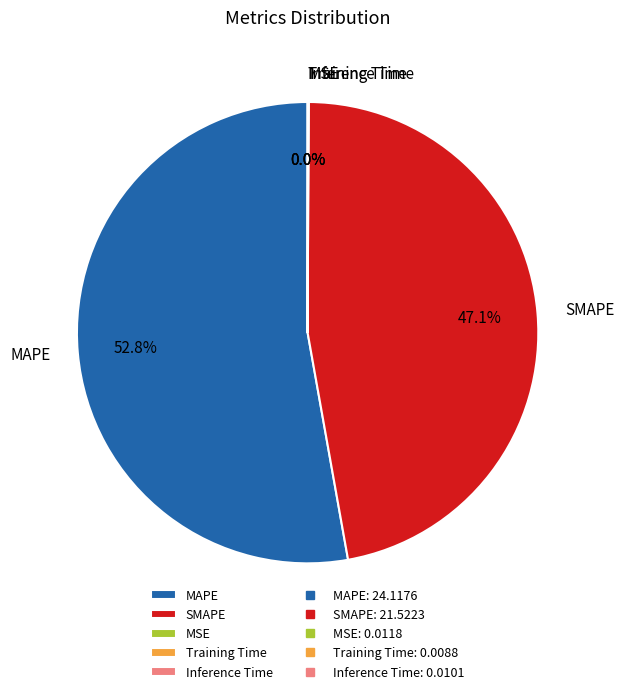

Approximately how many times larger is the value at MAPE compared to SMAPE?

1.1